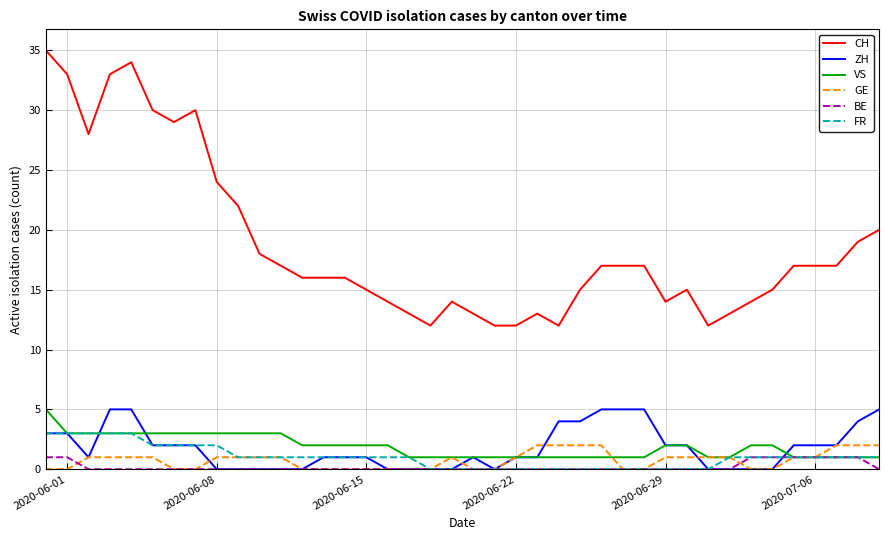

Which series has the largest total across all categories?

CH